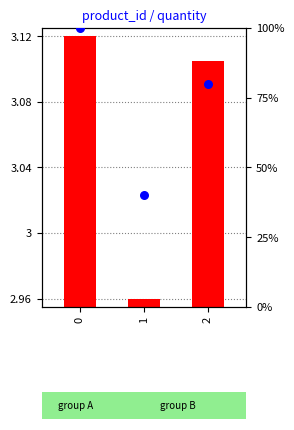

Which series has the largest total across all categories?

quantity